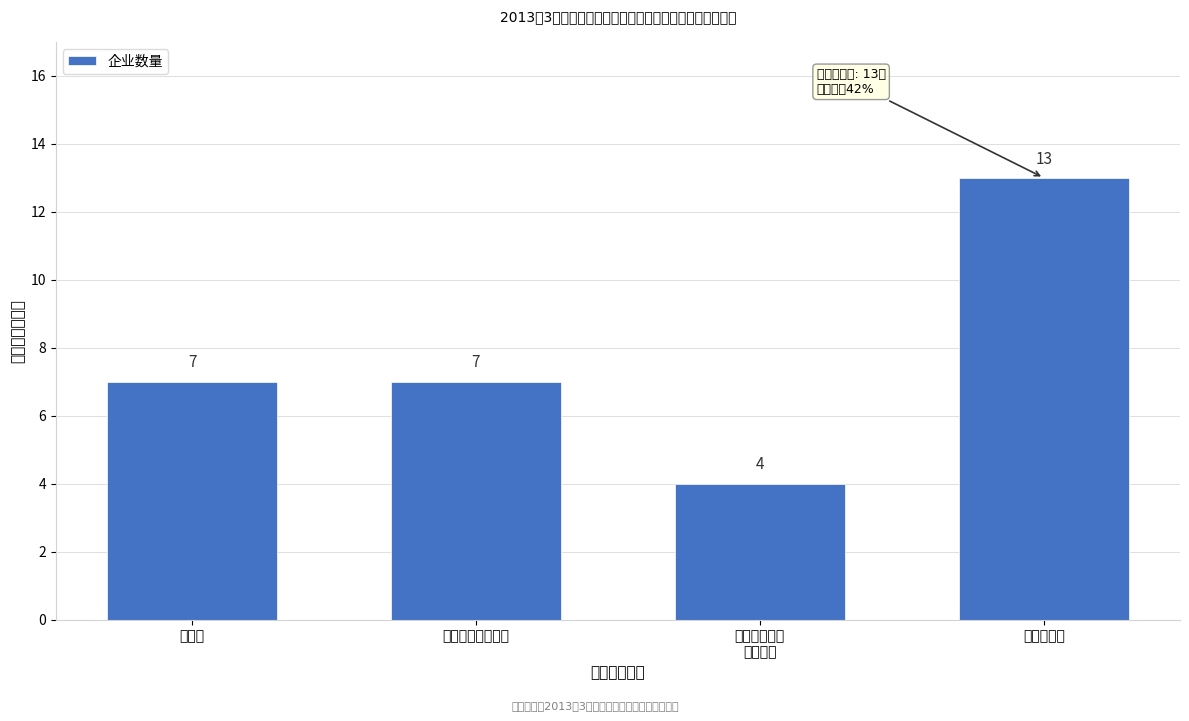

Reading left to right, list all the values displayed in this chart.

7	7	4	13